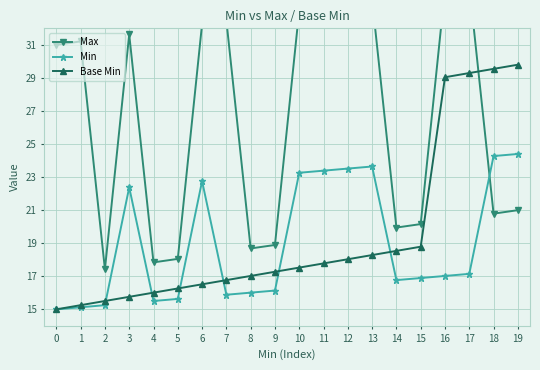

What is the difference between the maximum and minimum values in the Min series?

9.4